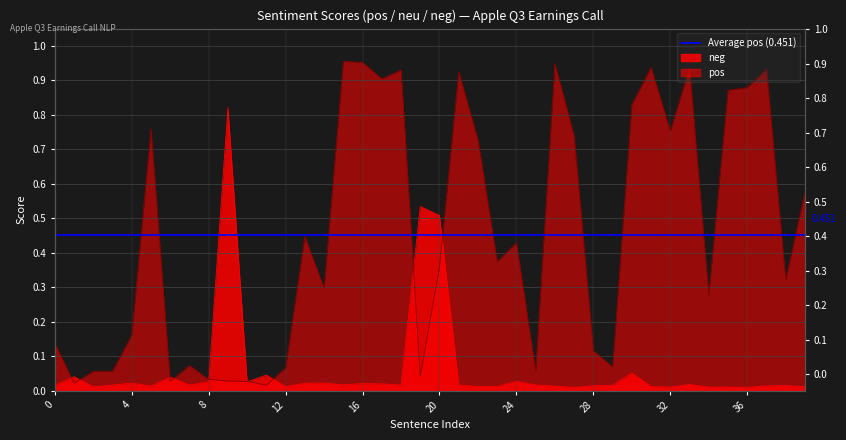

Where do pos and neg first cross each other?

0 and 1